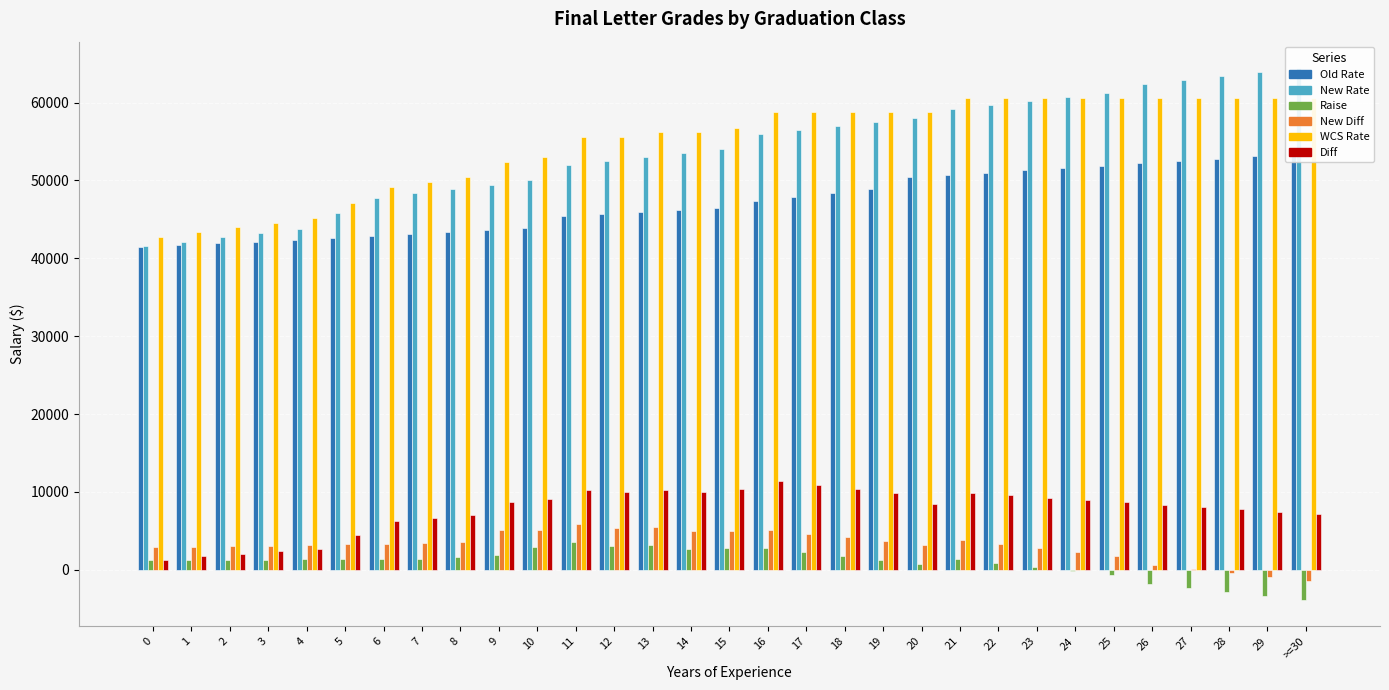

How many groups of bars are there?

31